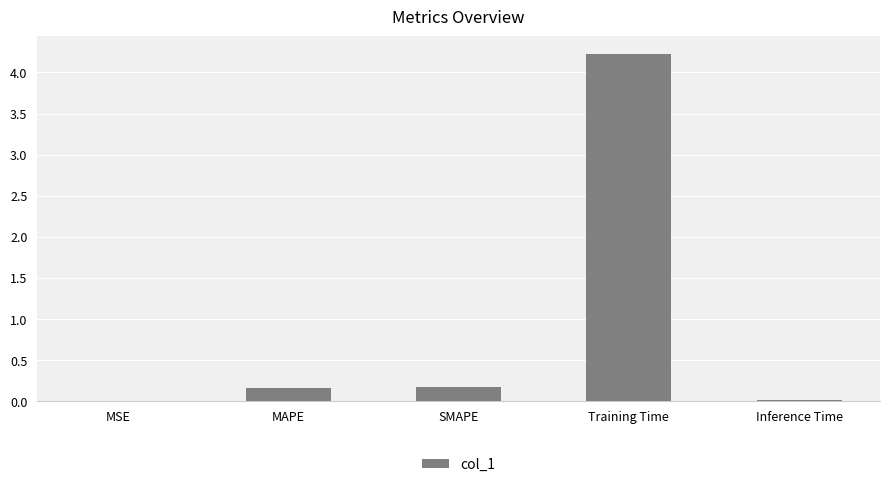

Is it true that the value at Training Time is 2.5?

False